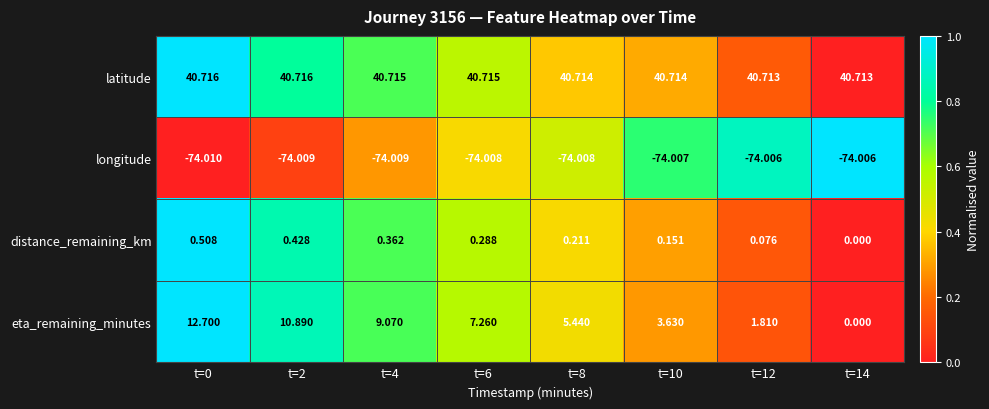

Rank the series at t=4 from lowest to highest value.

longitude, distance_remaining_km, eta_remaining_minutes, latitude